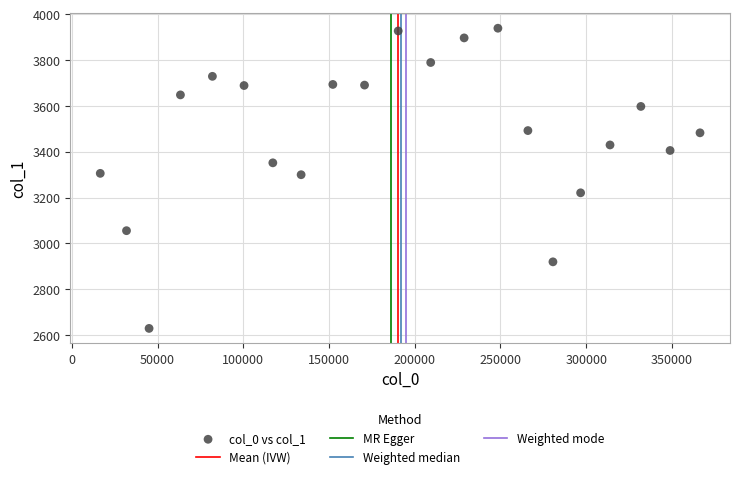

What is the range of Y values (max minus min)?

1311.2